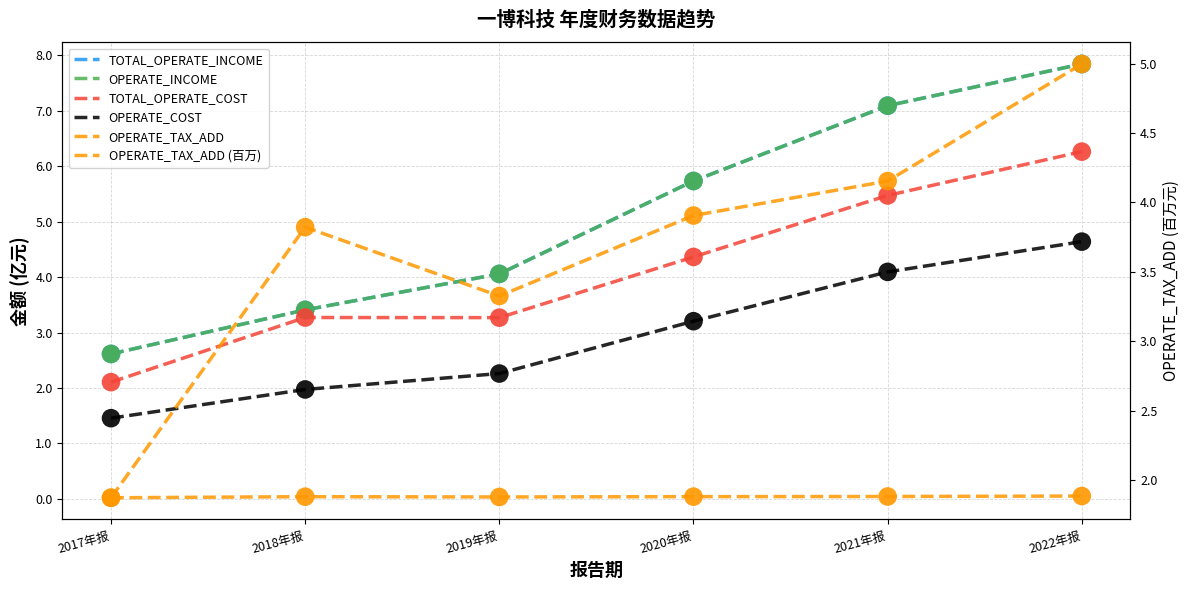

Which series reaches the maximum Y coordinate?

TOTAL_OPERATE_INCOME